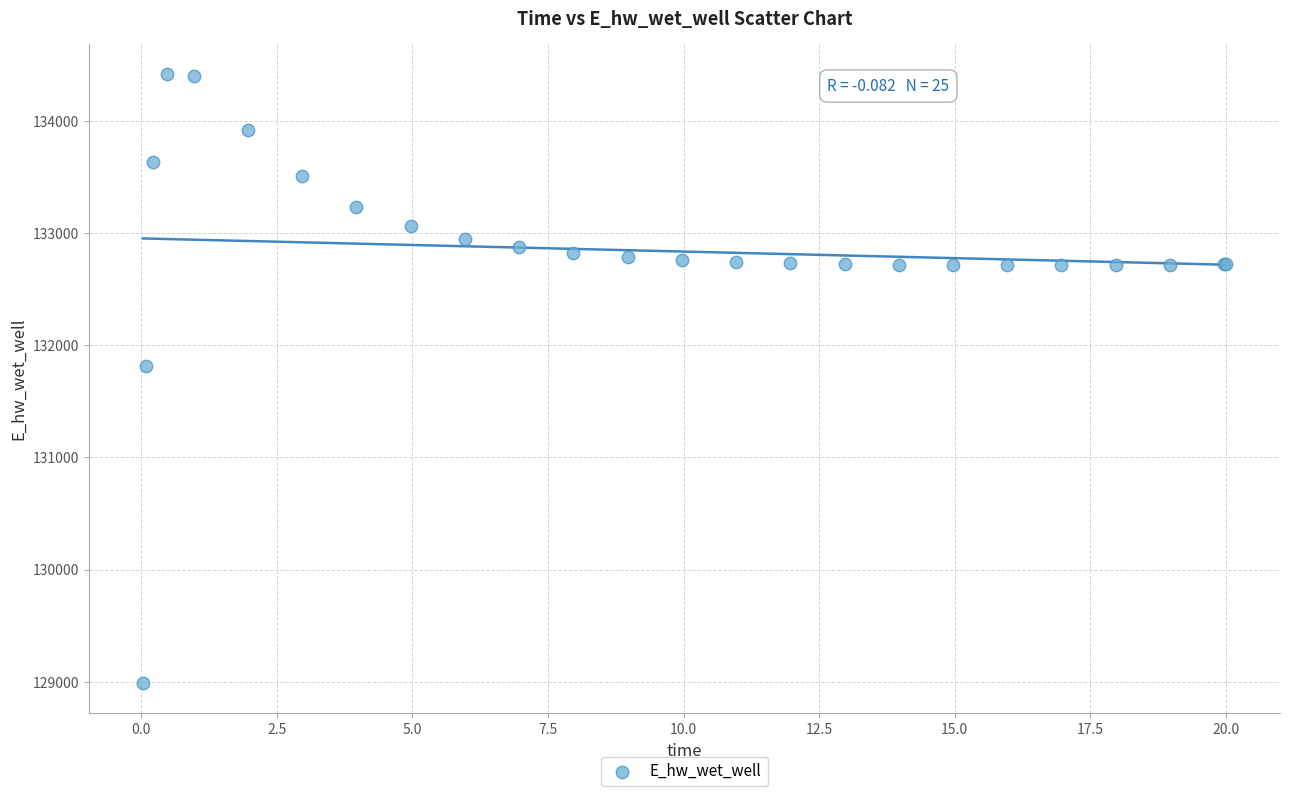

What Y value in the scatter plot is closest to 131701?

131818.6